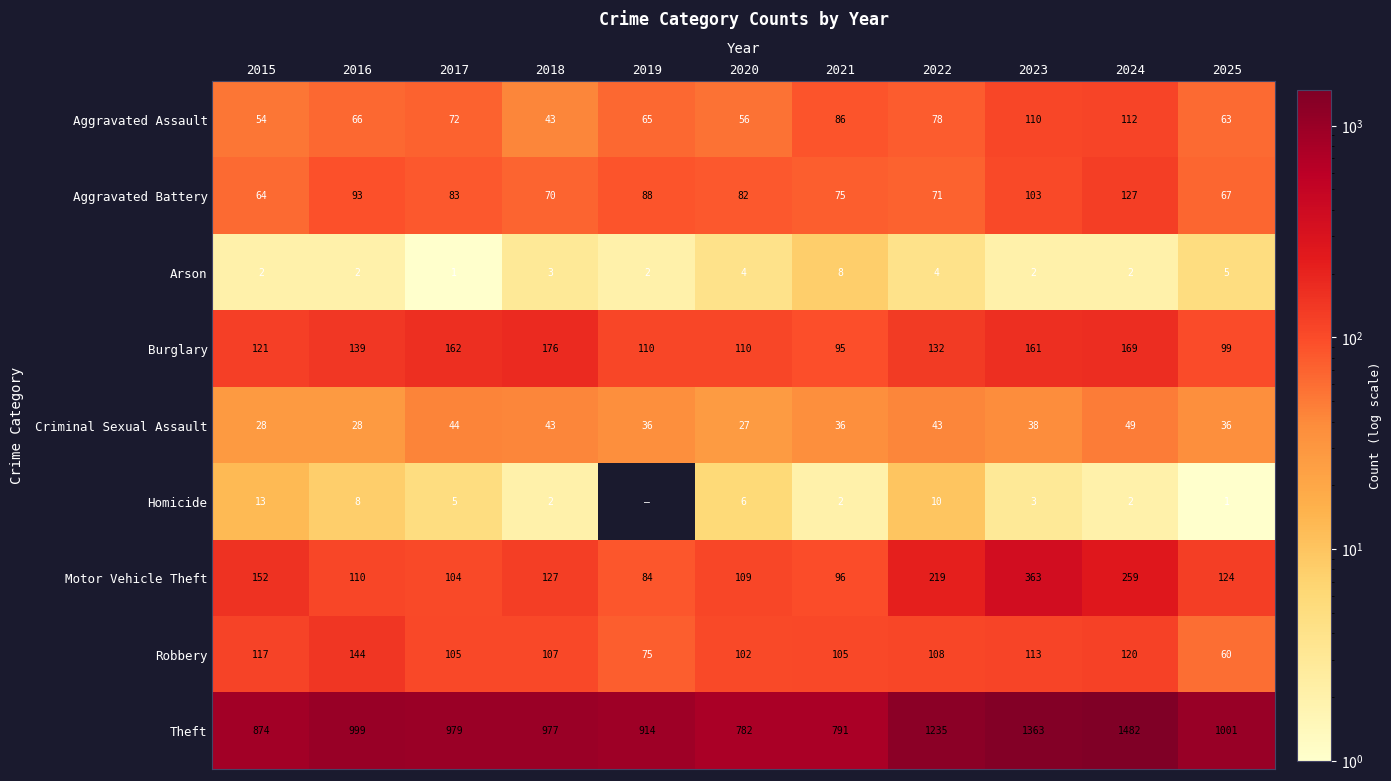

The Arson series shows 2 at 2019. True or false?

True